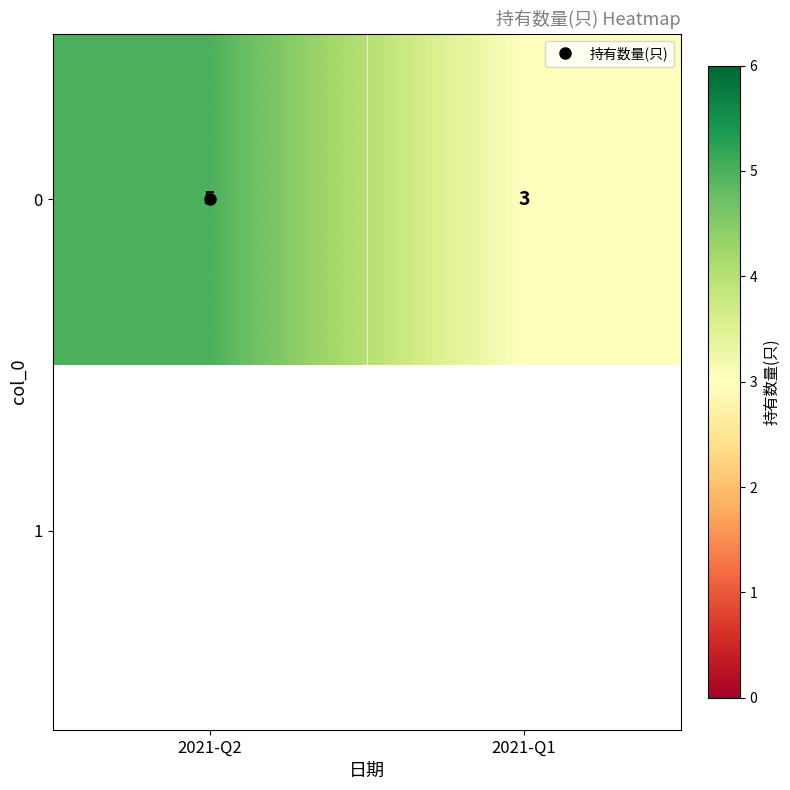

What is the sum of the values at 2021-Q2 and 2021-Q1?

8